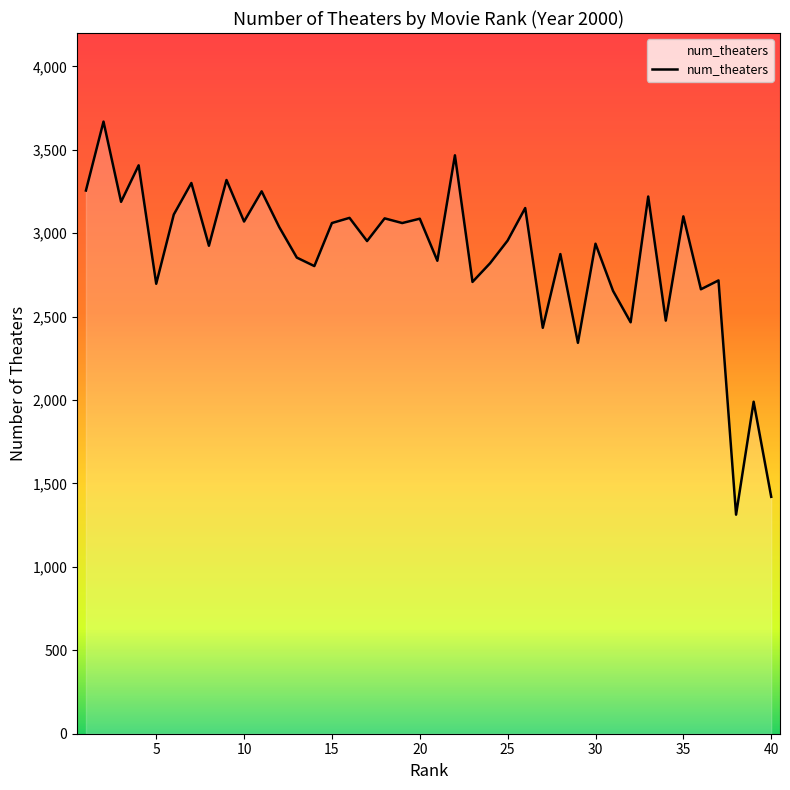

What is the minimum value shown in the chart?

1313